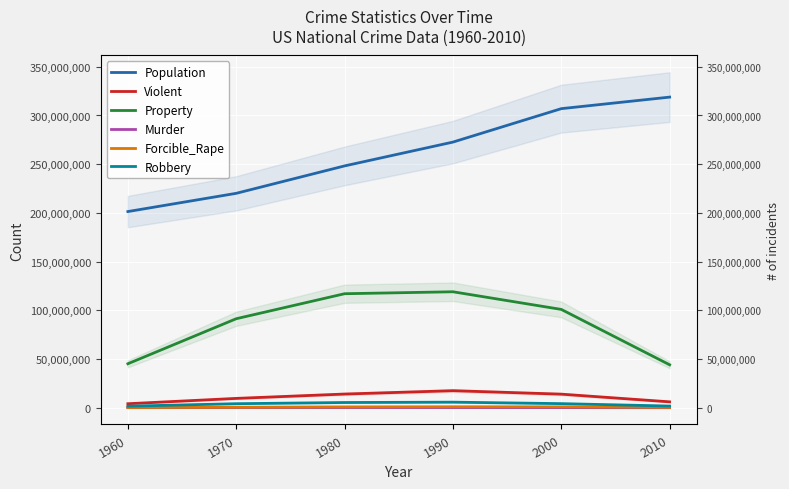

The Property series shows 73844932 at 2010. True or false?

False